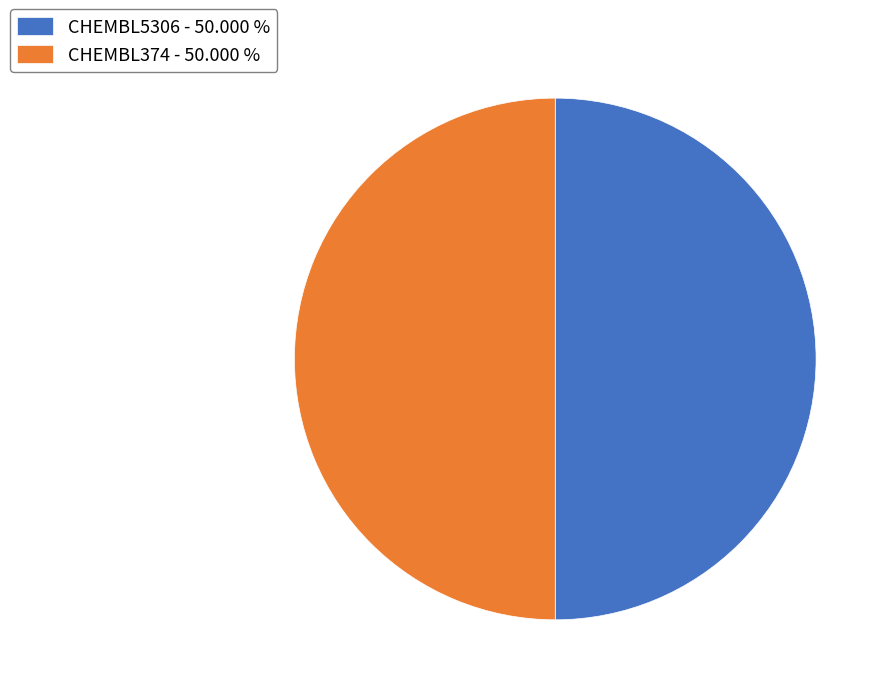

Approximately how many times larger is the value at CHEMBL374 - 50.000 % compared to CHEMBL5306 - 50.000 %?

1.0